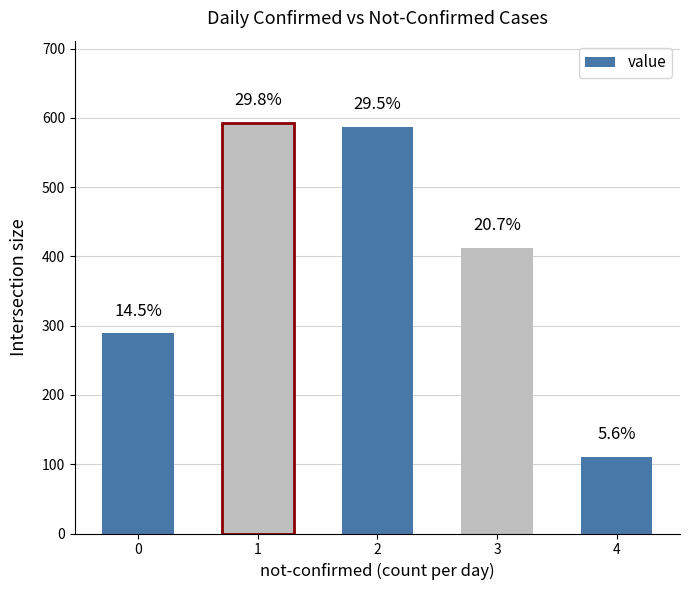

At which category does the chart reach its peak across all series?

1